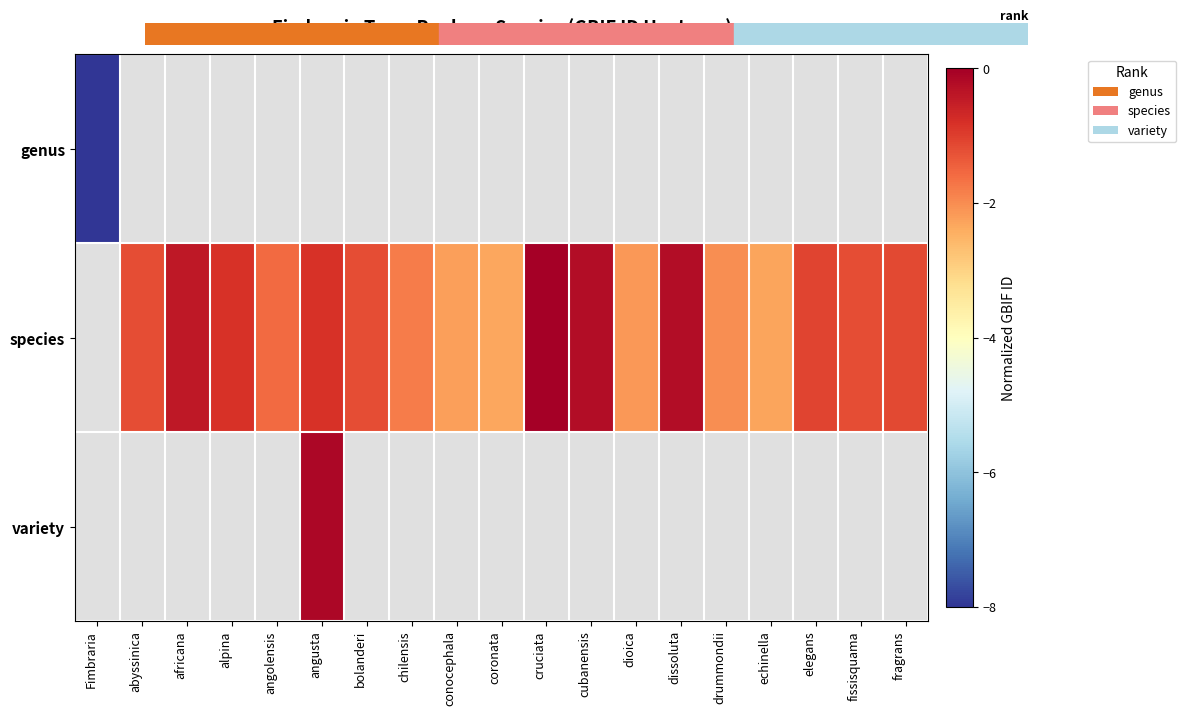

At Fimbraria, list the series in order from largest to smallest.

genus, species, variety